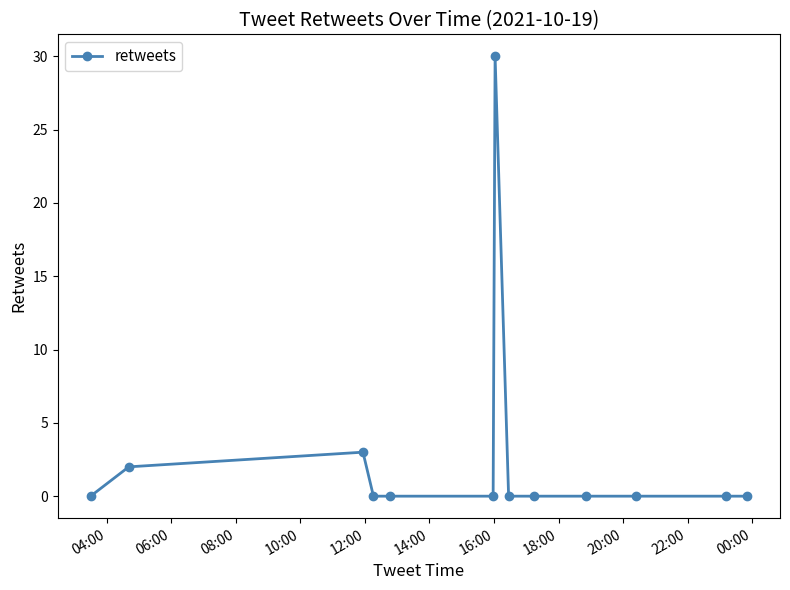

What is the value of the 7th point from the left?

30